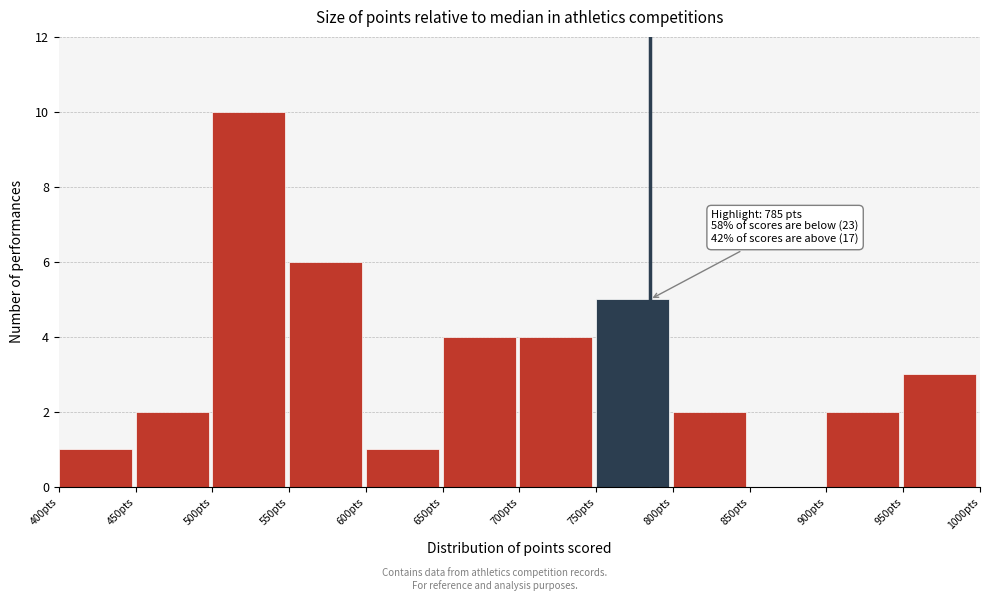

Which range on the x-axis has the tallest bar?

500 to 550